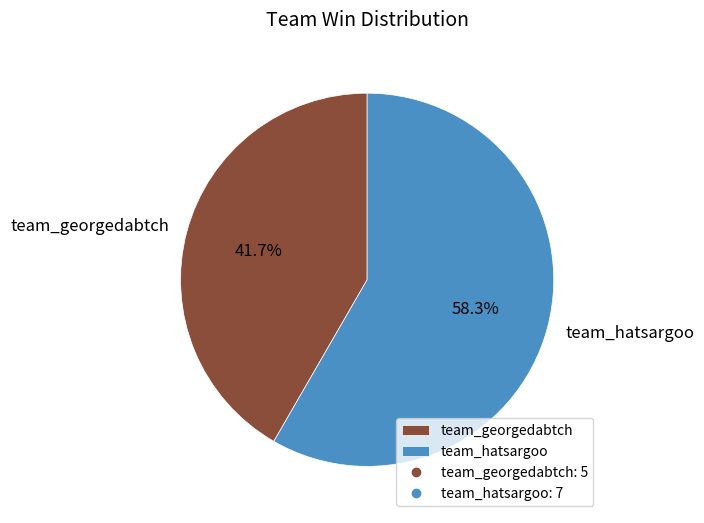

Rank the categories by value from lowest to highest.

team_georgedabtch, team_hatsargoo